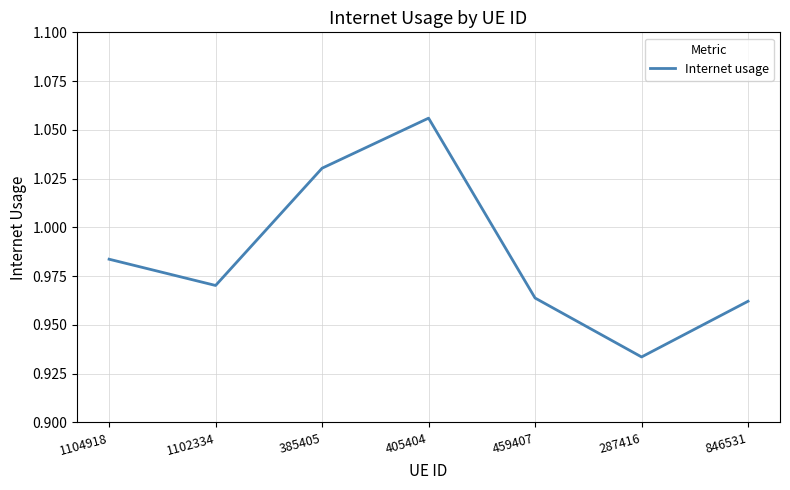

Which category has the lowest value across all series?

287416